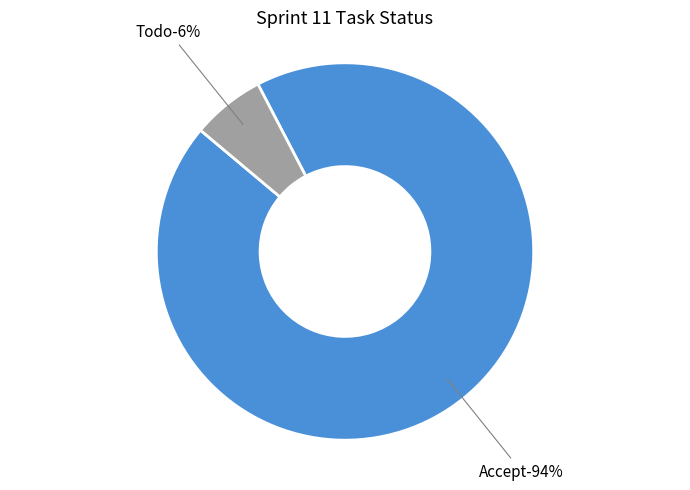

What is the ratio of the value at Todo to the value at Accept?

0.1